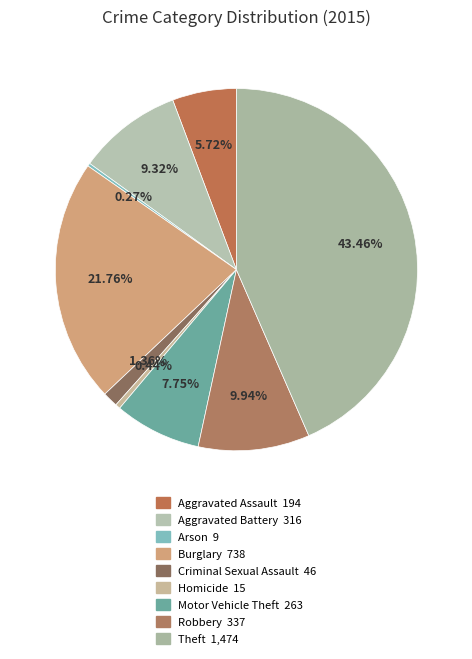

True or false: Robbery accounts for 10% of the total.

True